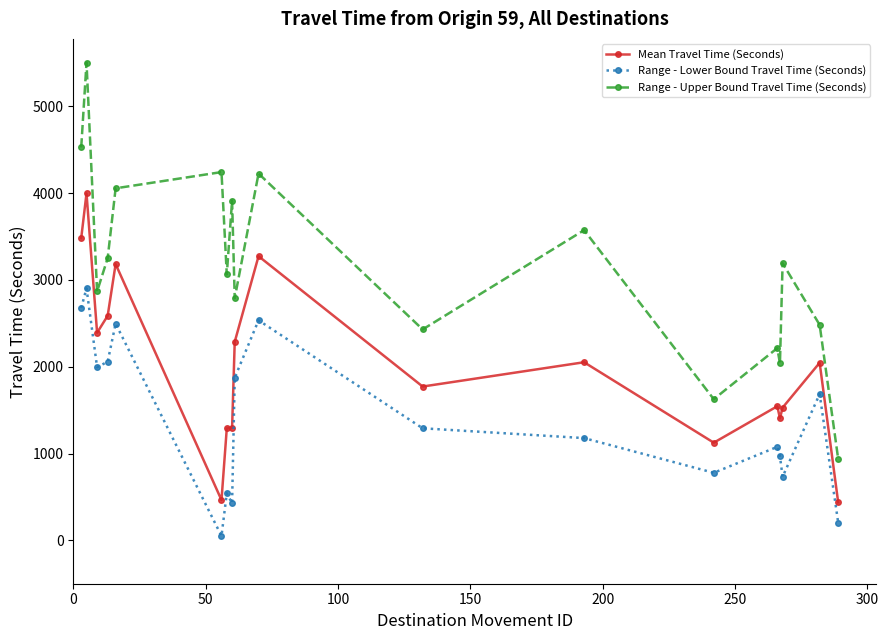

True or false: Range - Upper Bound Travel Time (Seconds) has more than 1 points higher than both neighbors.

True